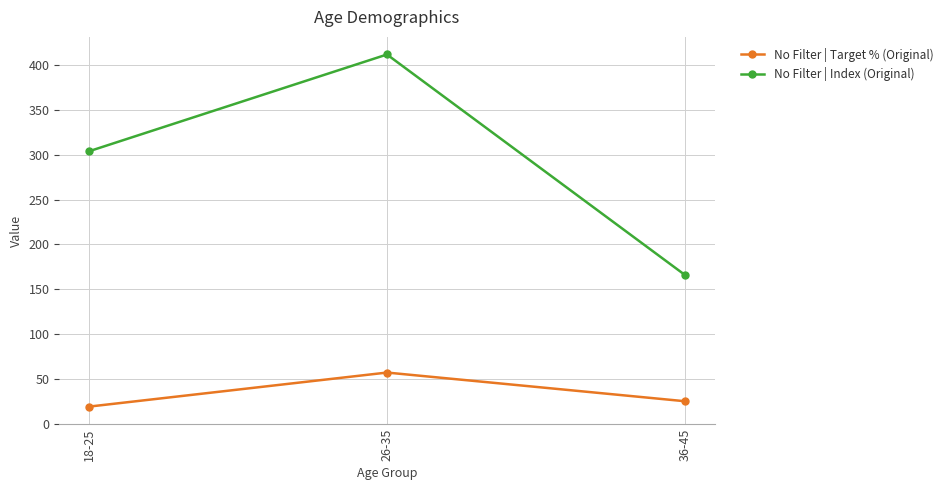

How many lines are shown in the chart?

2